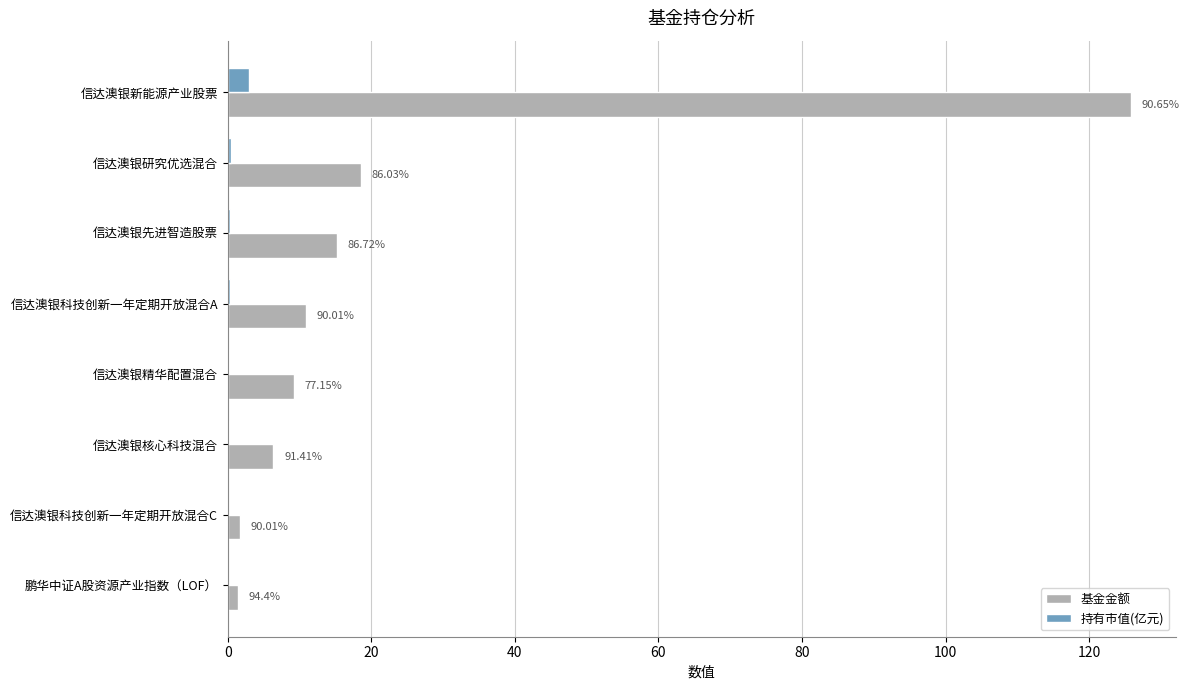

What are all the series names shown in the legend?

基金金额, 持有市值(亿元)